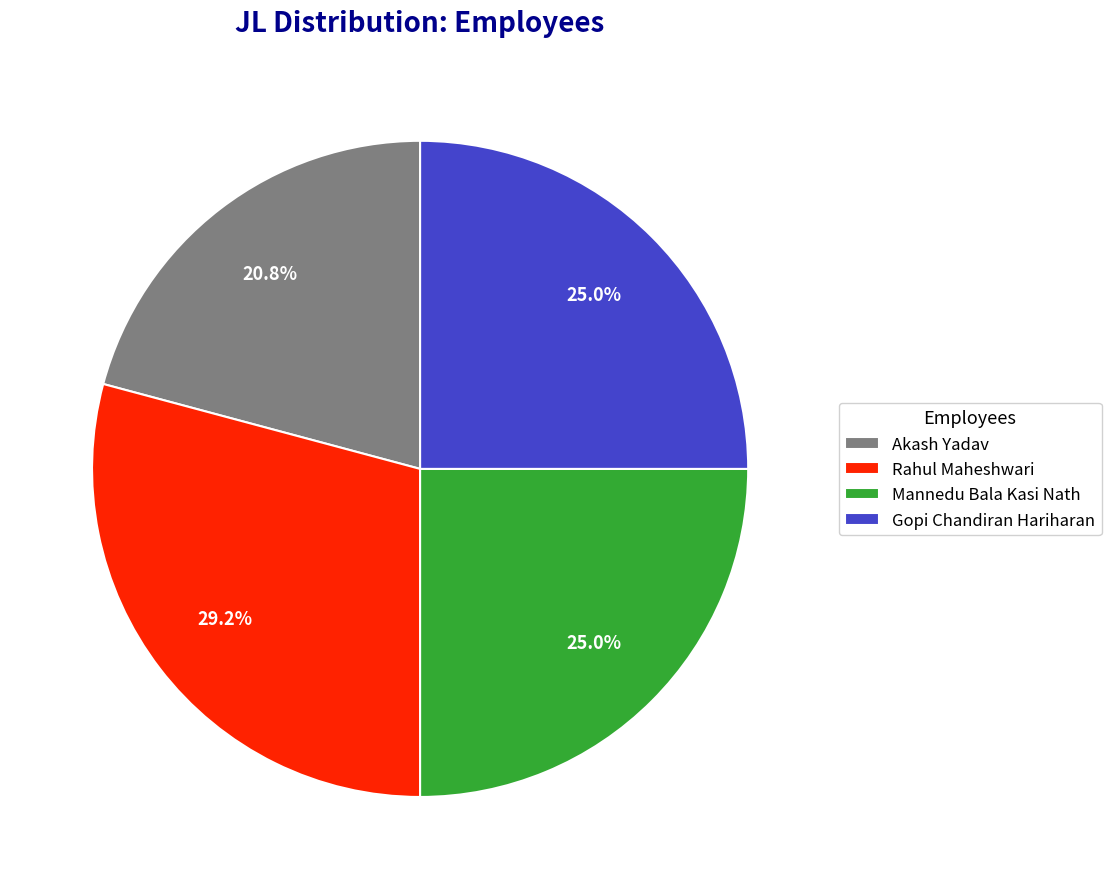

To the nearest percent, what portion does Mannedu Bala Kasi Nath represent?

25%